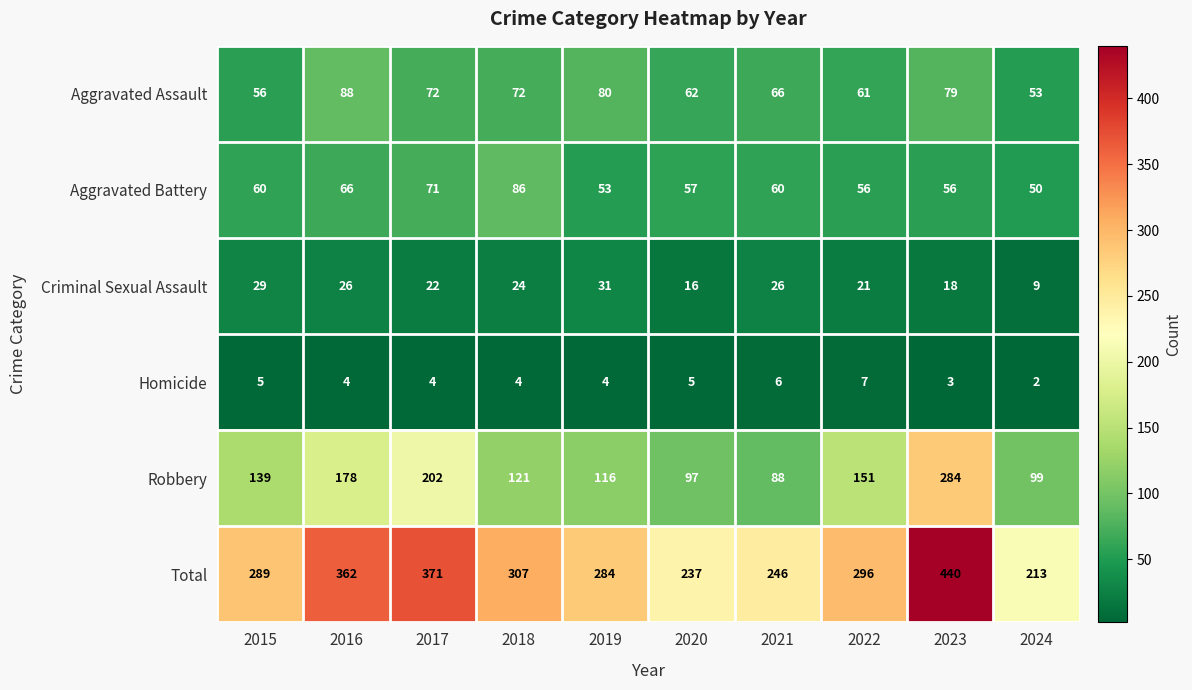

What is the total value across all series at 2017?

742